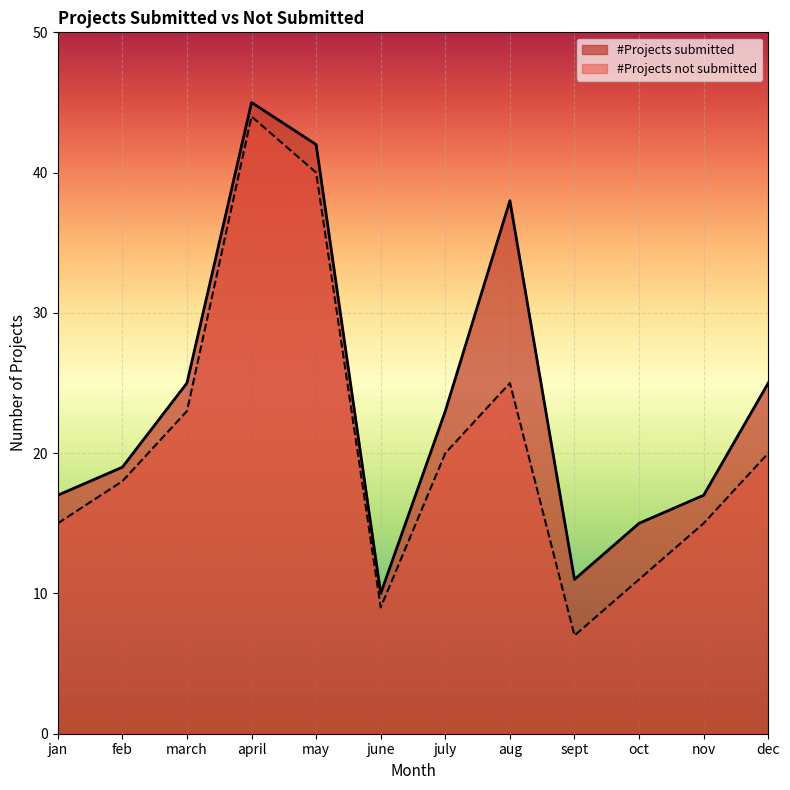

How many lines are shown in the chart?

2